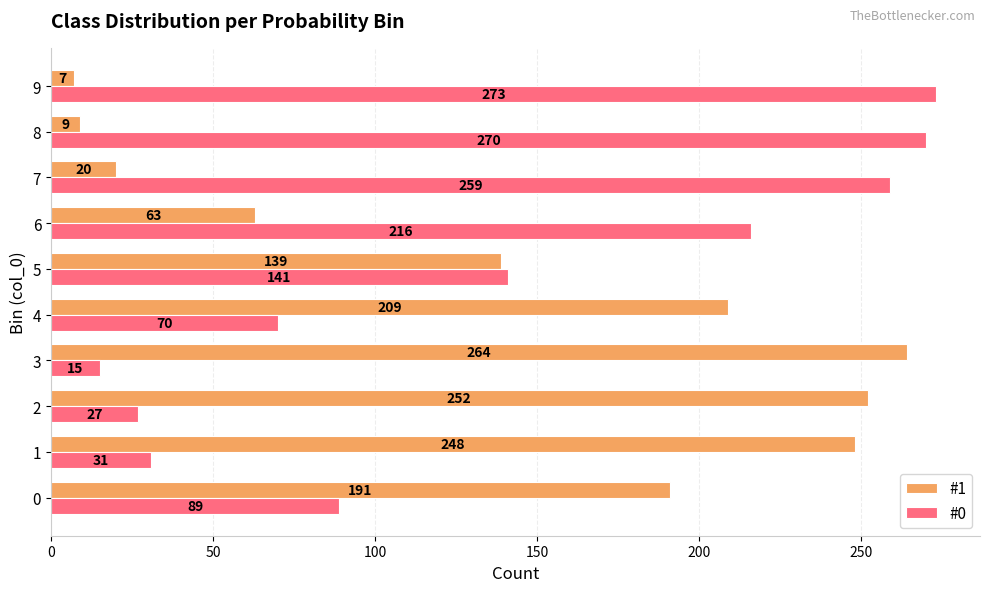

What is the approximate value of #0 at 7?

259